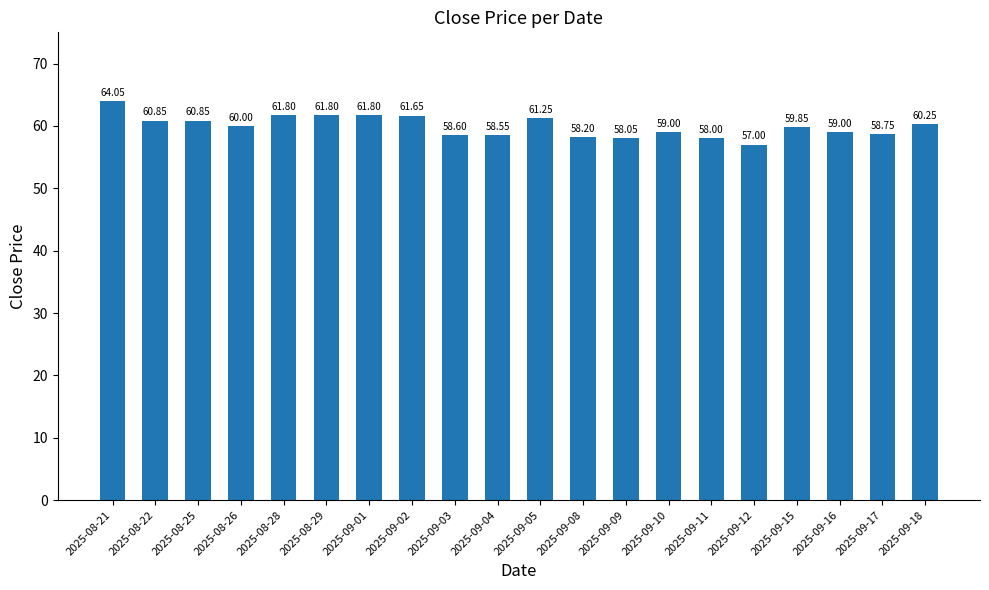

Which label corresponds to the smallest value in the chart?

2025-09-12